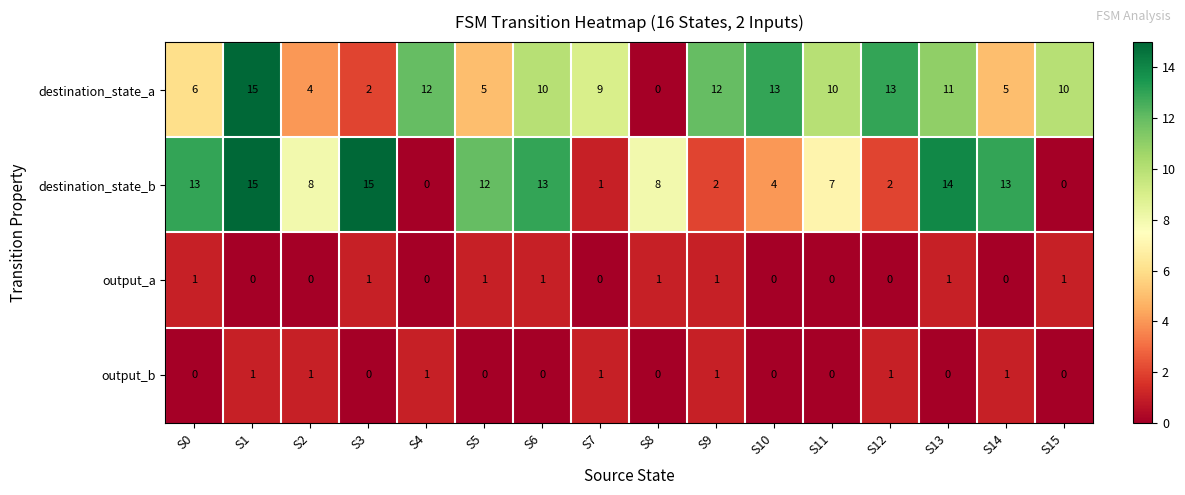

What is the sum of the destination_state_b values at S14 and S1?

28